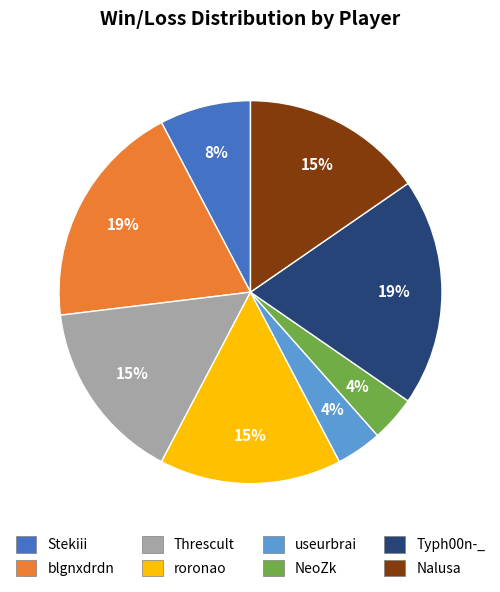

Is the sum of useurbrai and roronao greater than half?

No